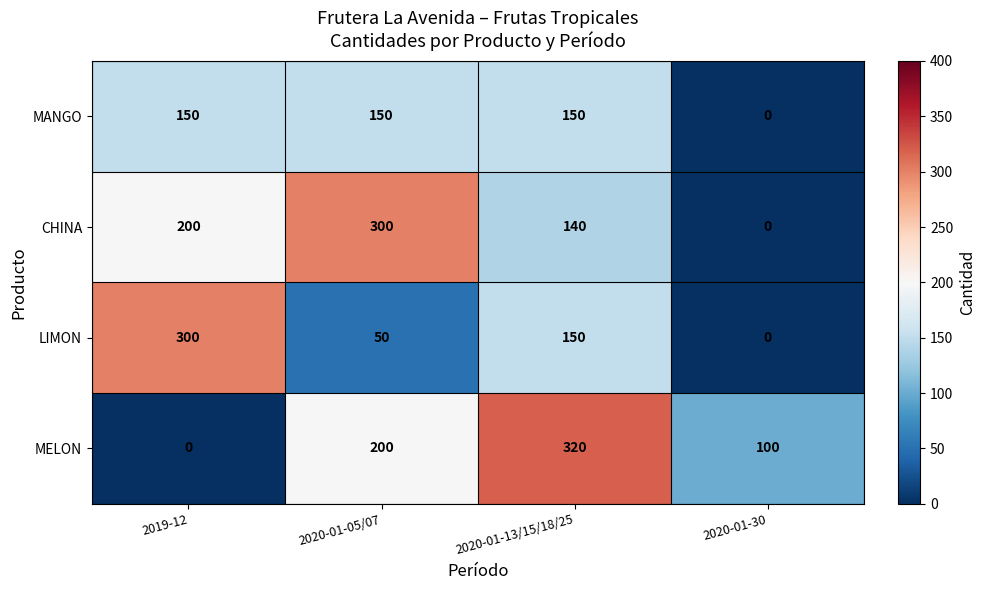

Which series has the largest range (max minus min)?

MELON